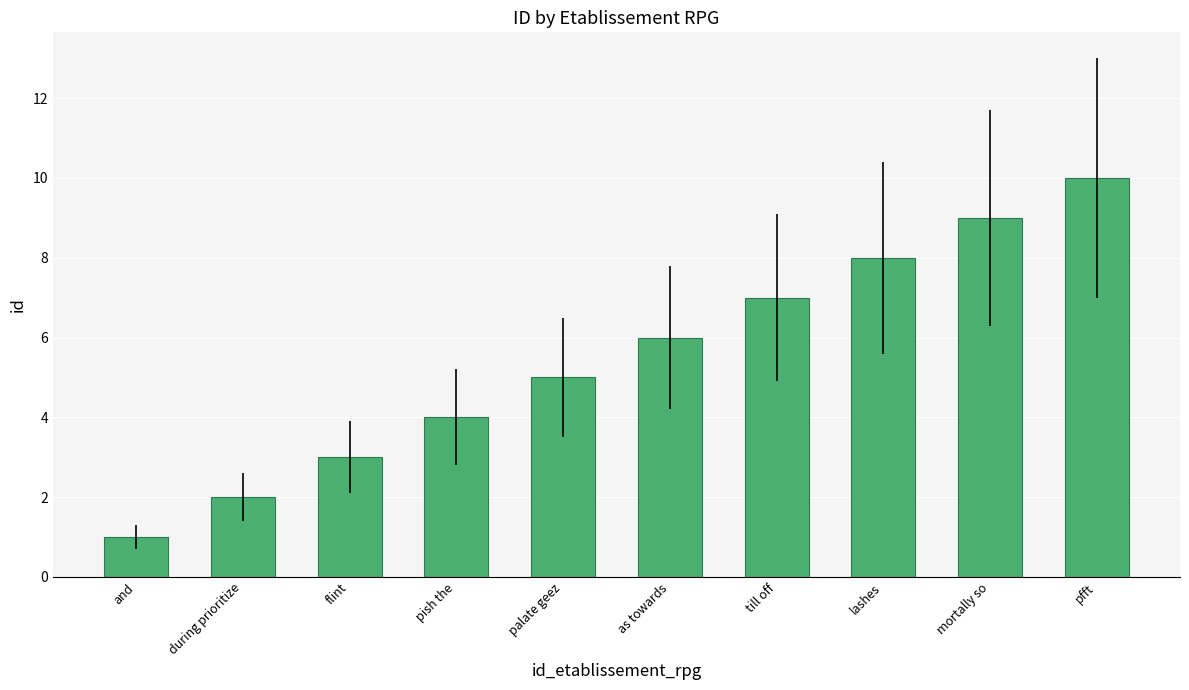

Does the chart contain any negative values?

No